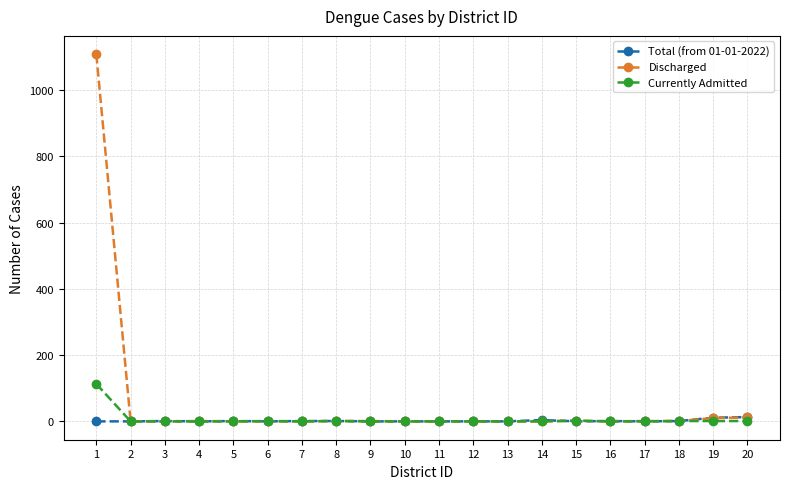

True or false: Total (from 01-01-2022) has more than 0 points higher than both neighbors.

True